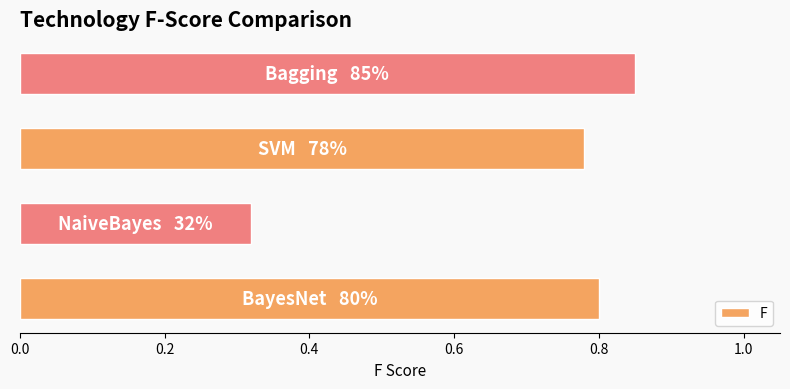

What is the average value?

0.7